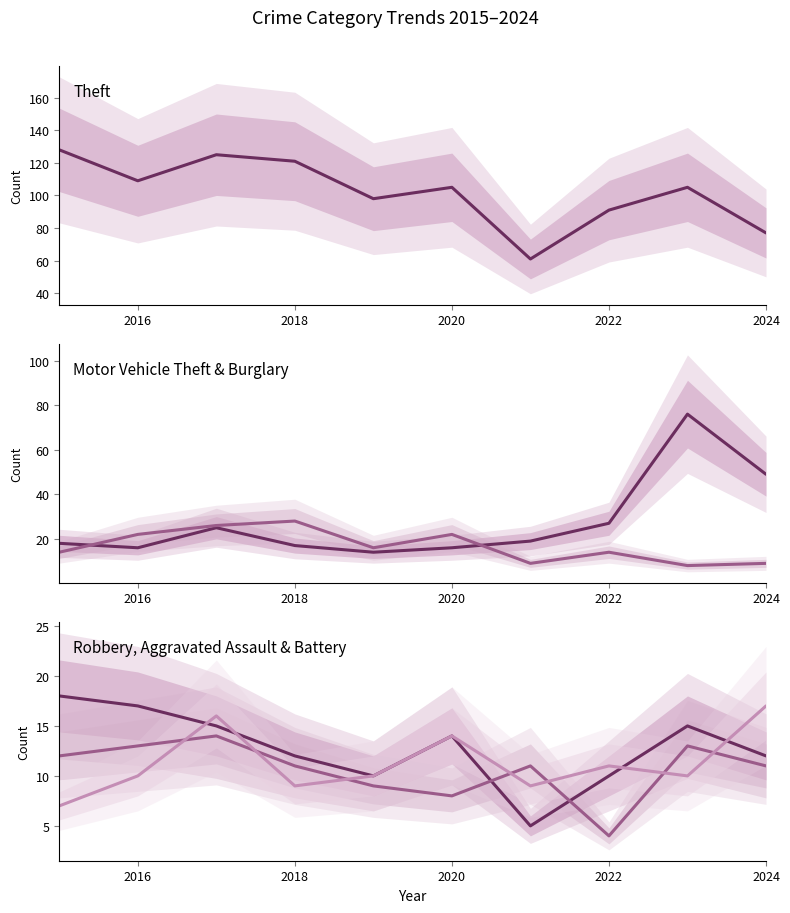

How many interior local peaks does the Aggravated Assault series have?

3